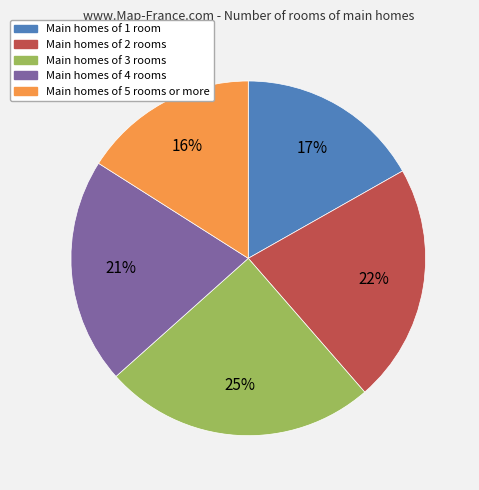

Does any single category account for the majority?

No